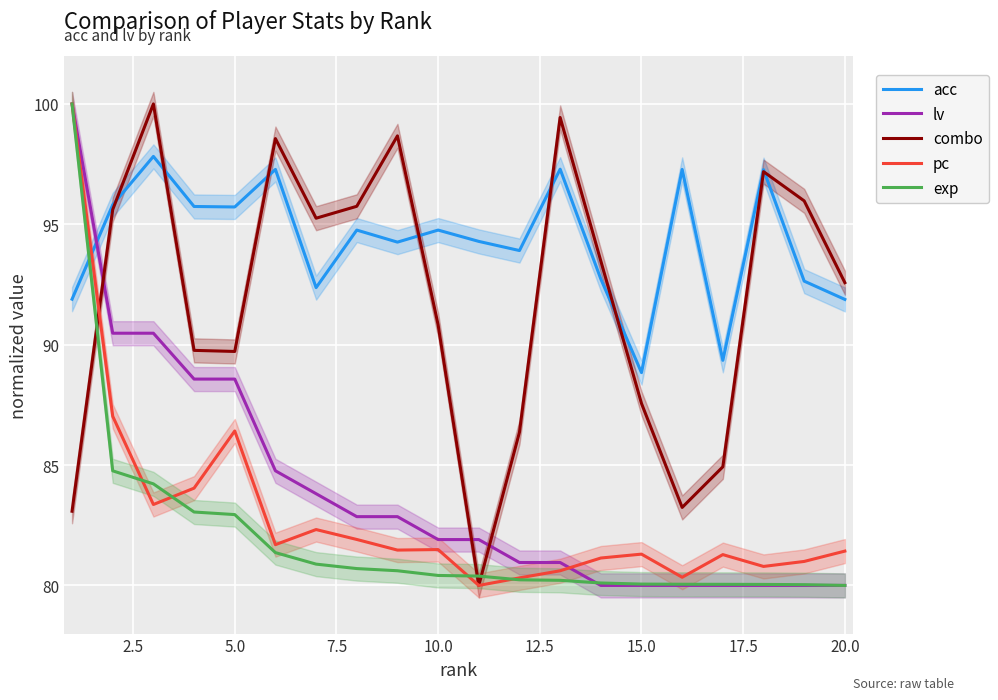

How many values in the acc series exceed 94?

12